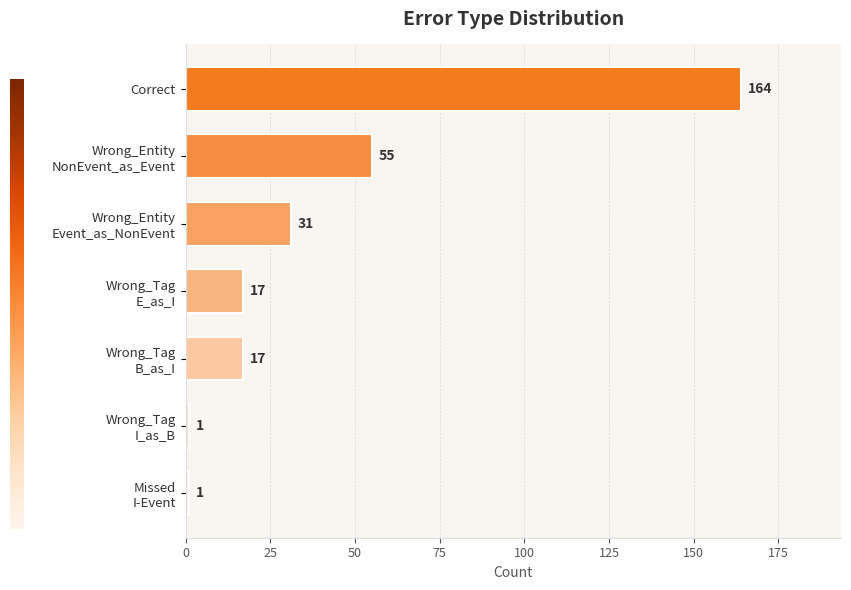

Does the chart contain stacked bars?

No